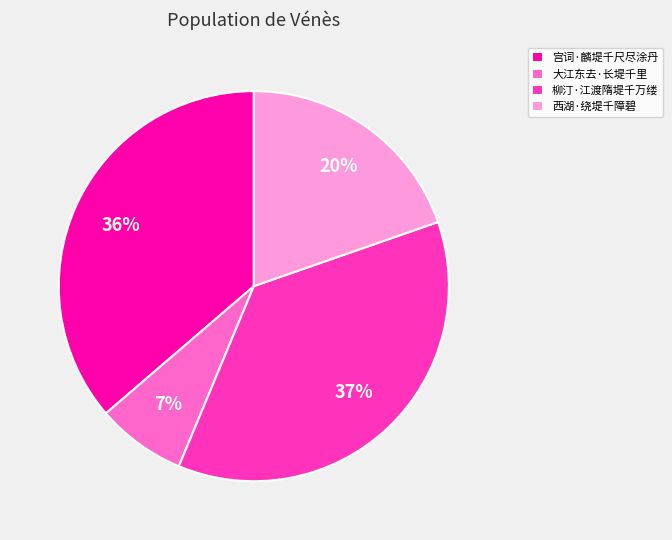

To the nearest percent, what is the average slice percentage?

25%